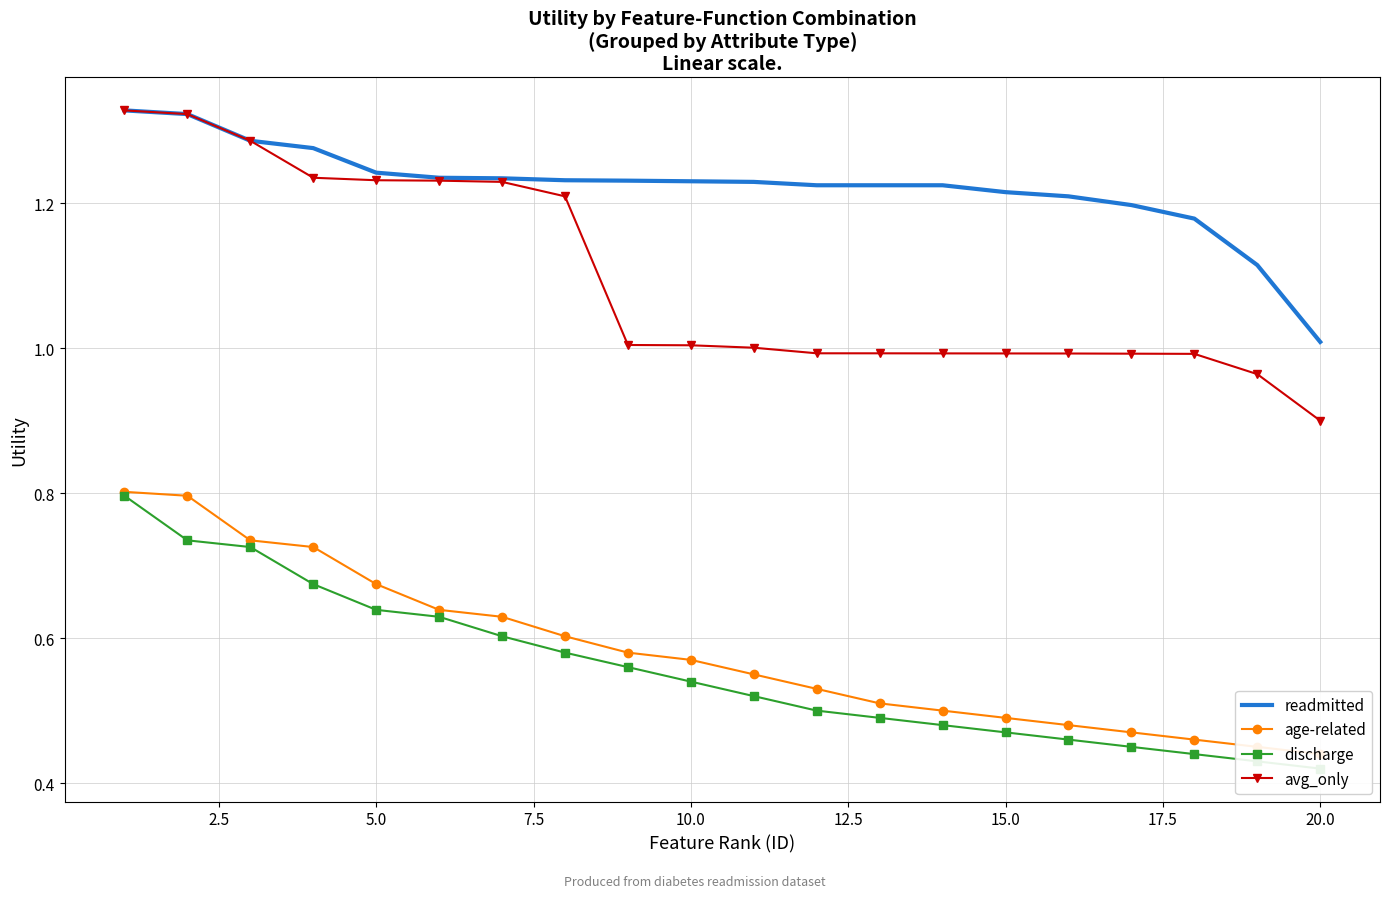

What is the sum of the readmitted values at 22.5 and 7.5?

2.5